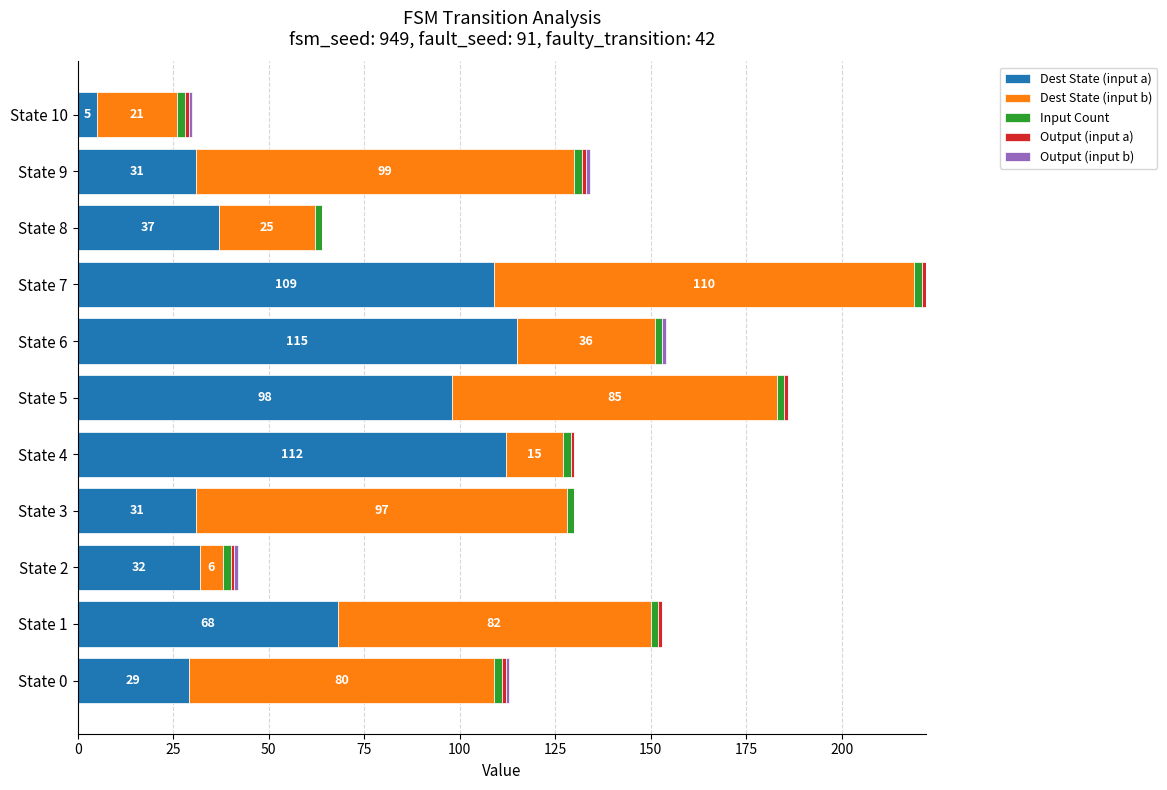

At which category is the sum across all series the highest?

State 7